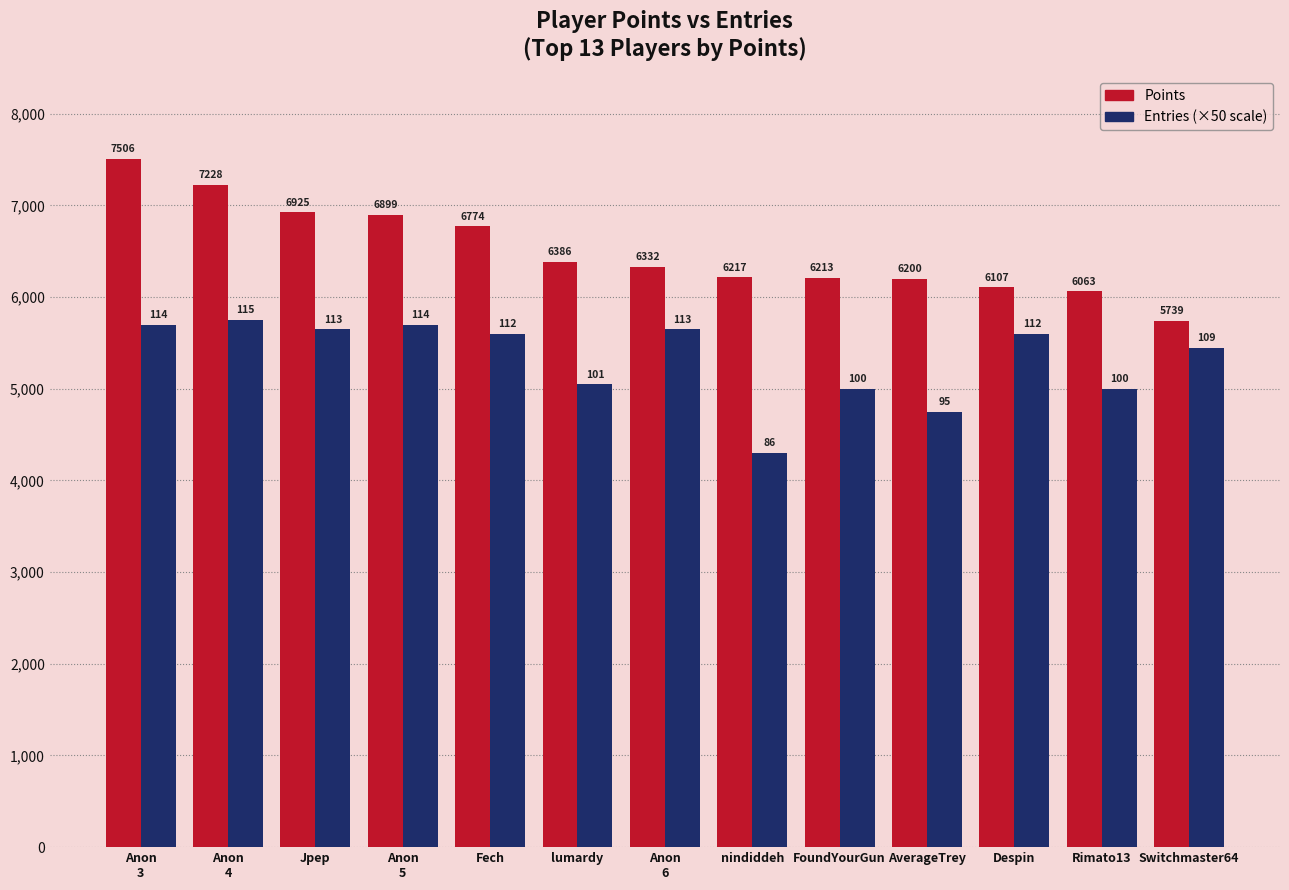

What is the total value across all series at FoundYourGun?

11213